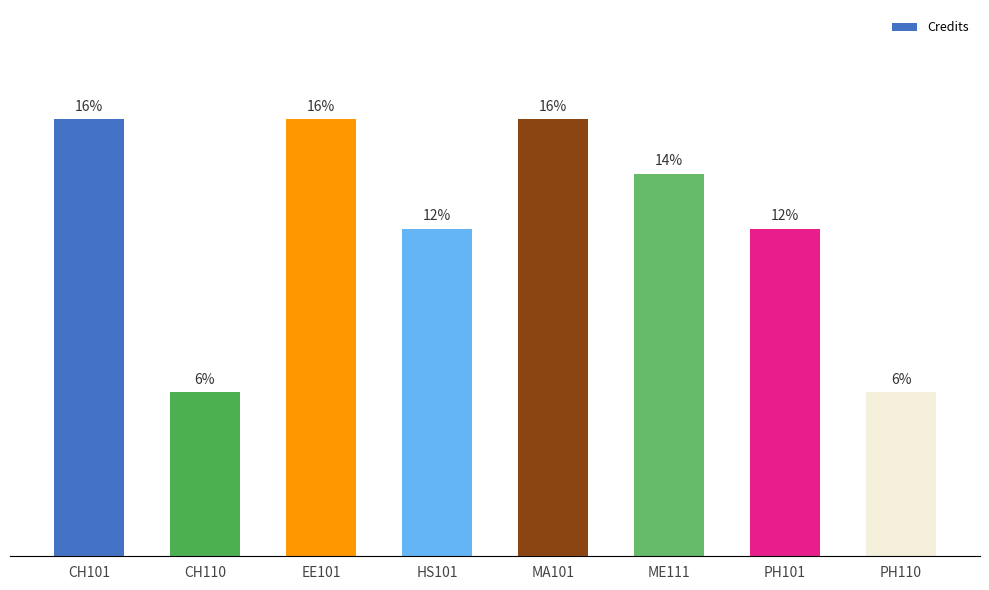

How many distinct data groups are displayed?

1